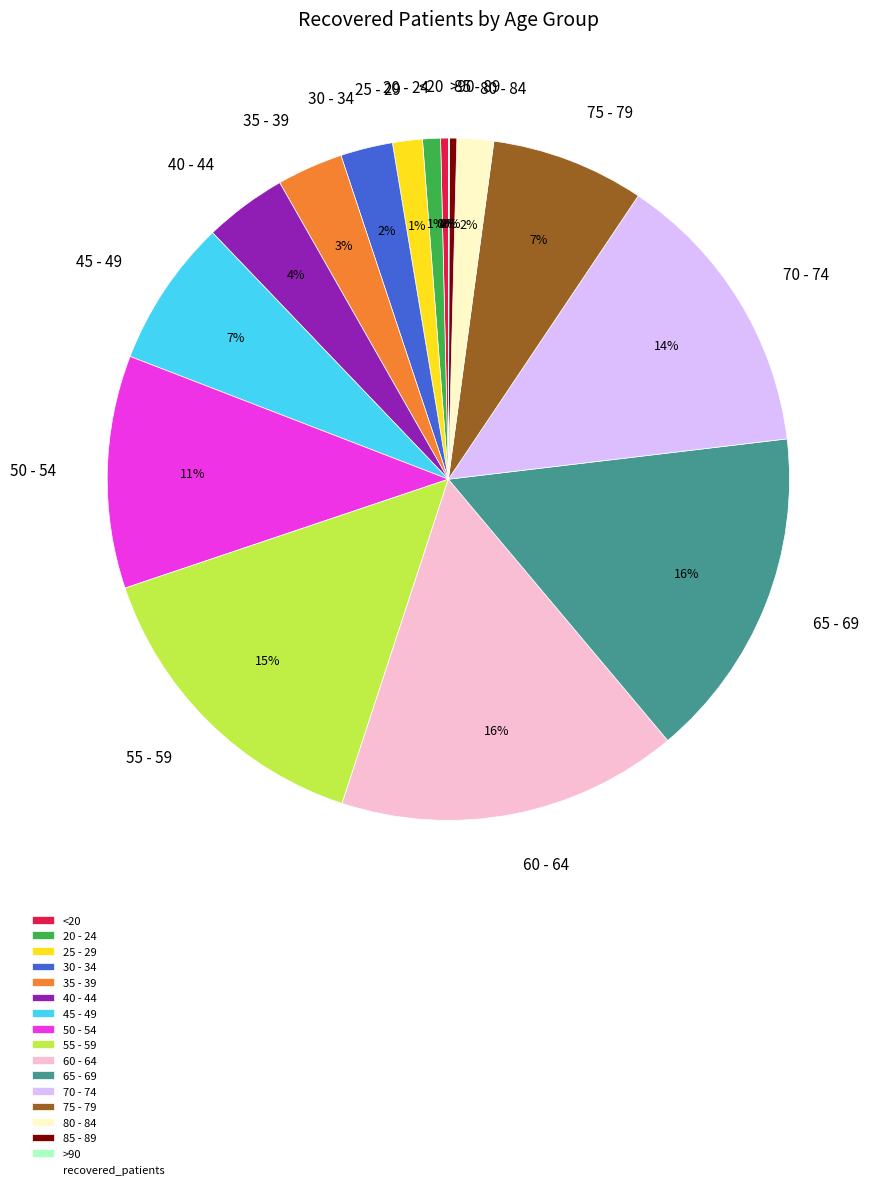

Is the sum of 35 - 39 and 30 - 34 greater than half?

No